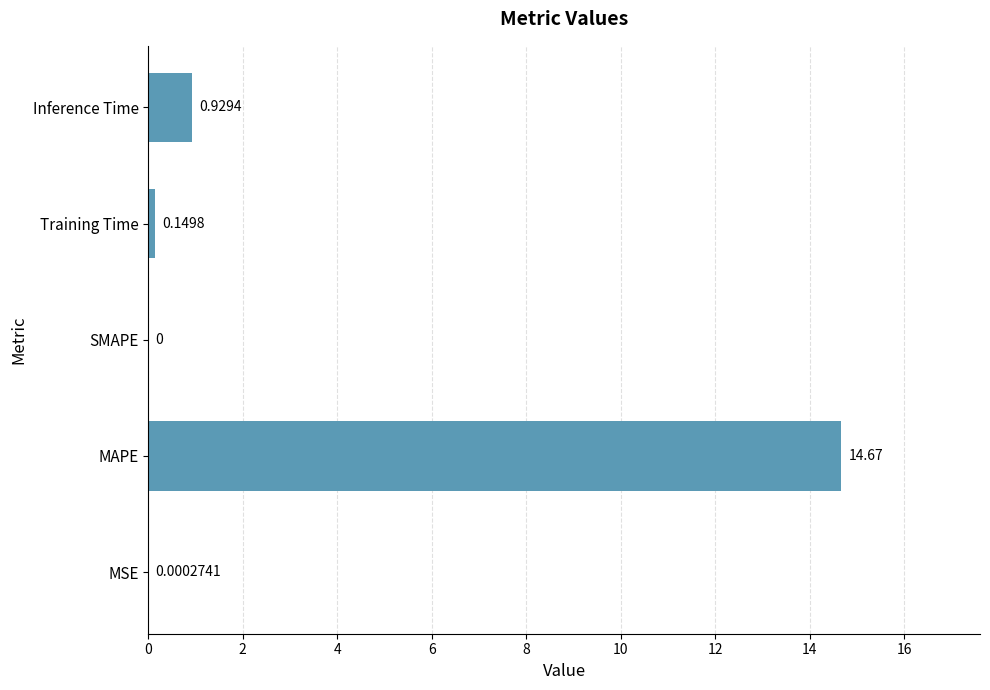

What is the sum of all values?

15.7